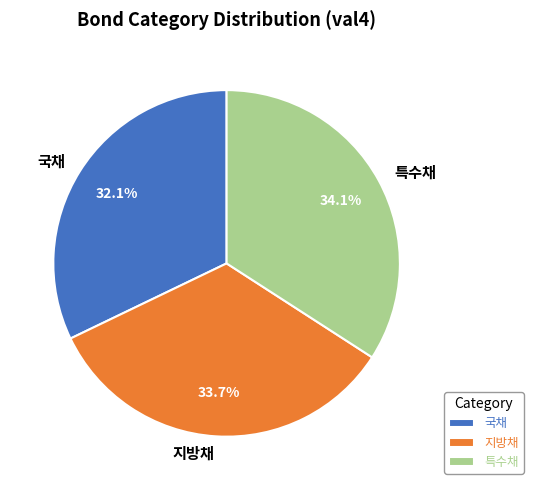

How many slices are in this pie chart?

3